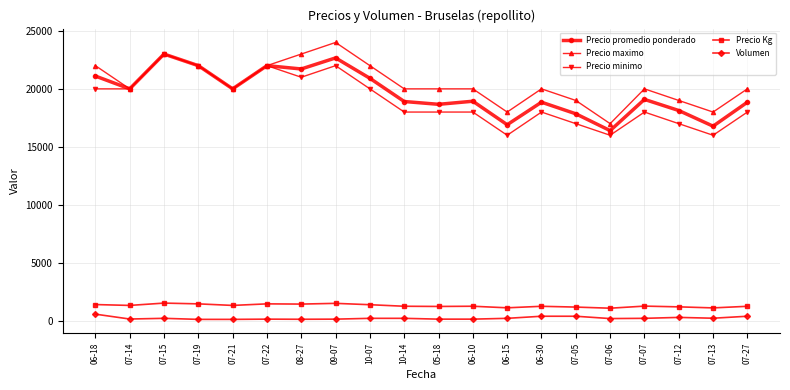

What is the difference between the maximum and second lowest values in the Volumen series?

450